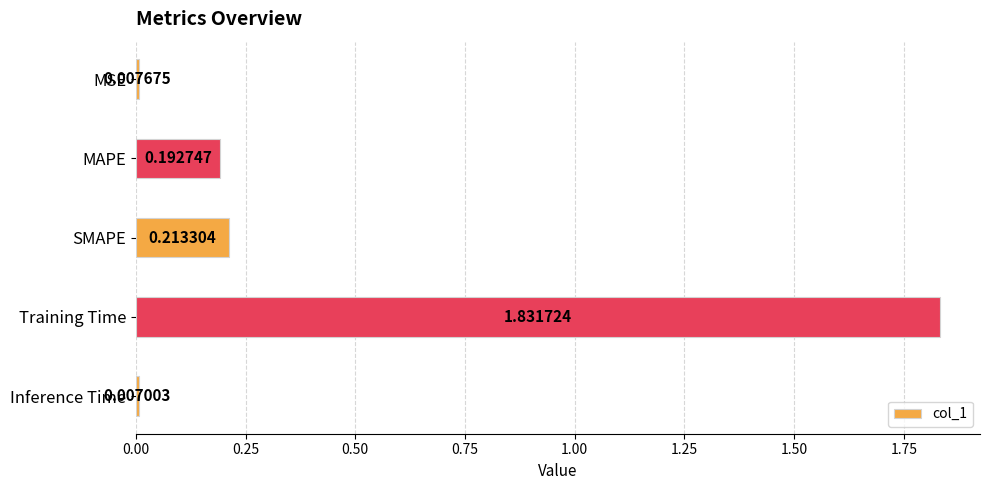

At which label is the value closest to 0?

Inference Time